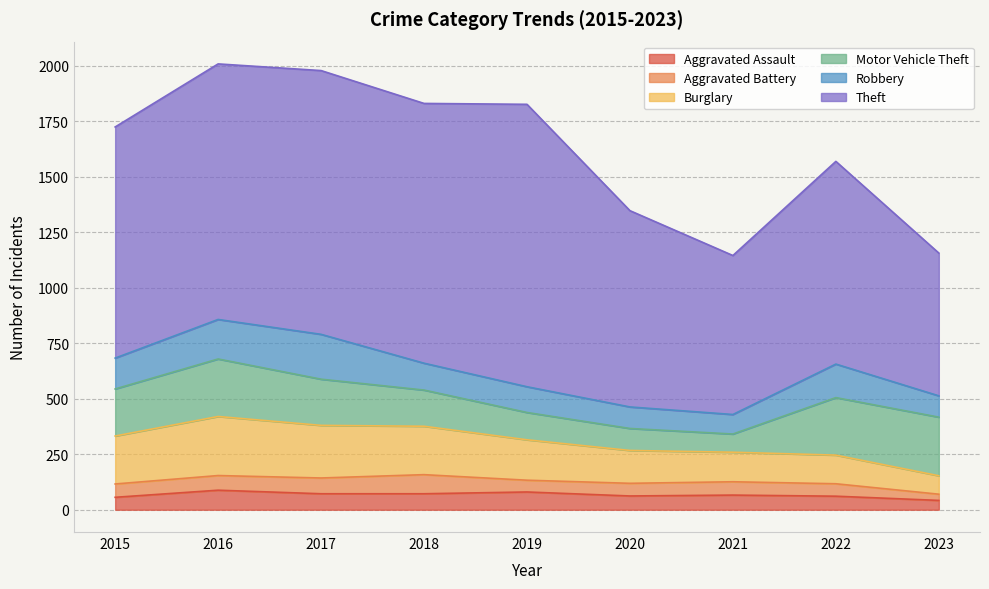

What is the value of the Motor Vehicle Theft point at the 6th from the left?

99